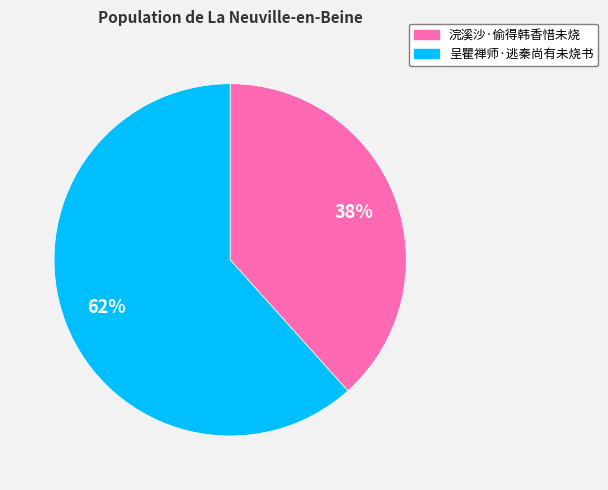

Is the sum of 呈瞿禅师·逃秦尚有未烧书 and 浣溪沙·偷得韩香惜未烧 greater than half?

Yes